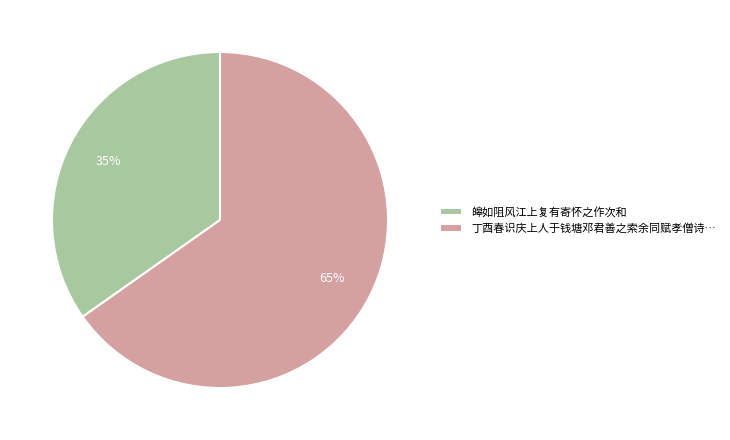

Which category accounts for the majority?

丁酉春识庆上人于钱塘邓君善之索余同赋孝僧诗…